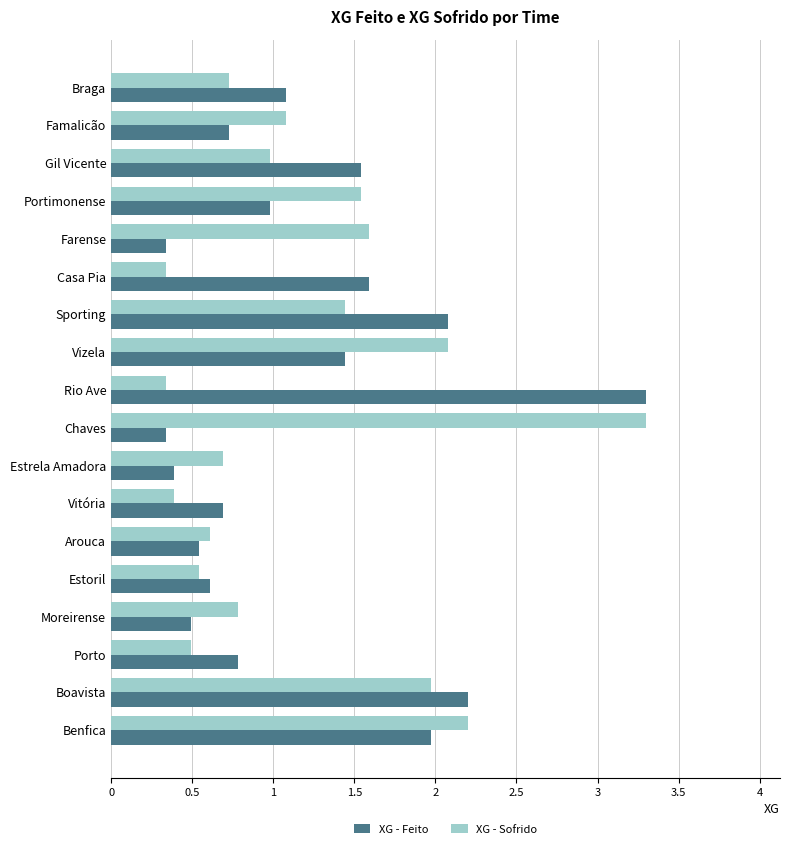

At which label does XG - Feito reach its peak?

Rio Ave